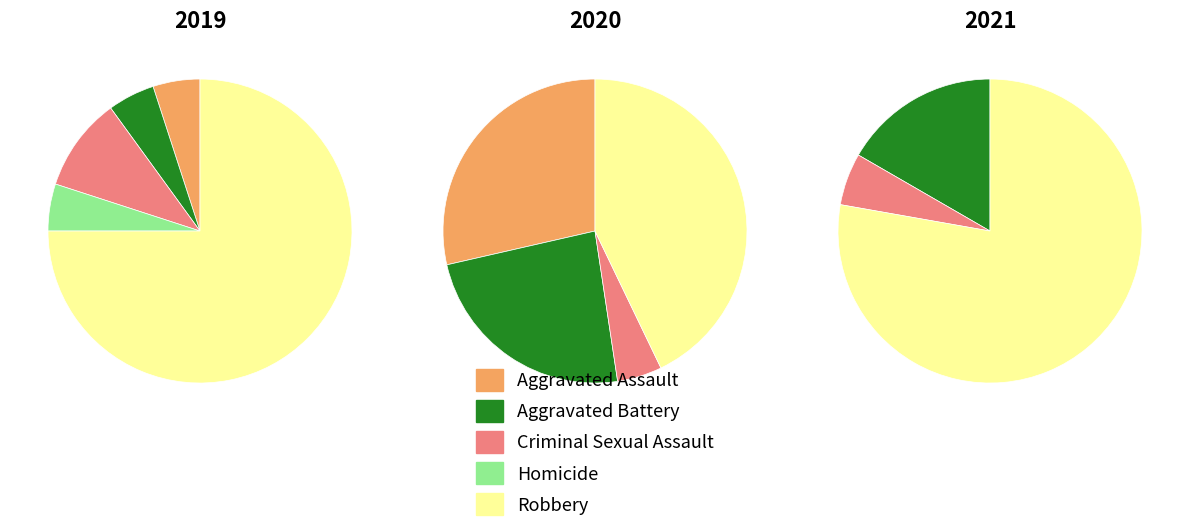

The 3 slice represents 1% of the pie. True or false?

False